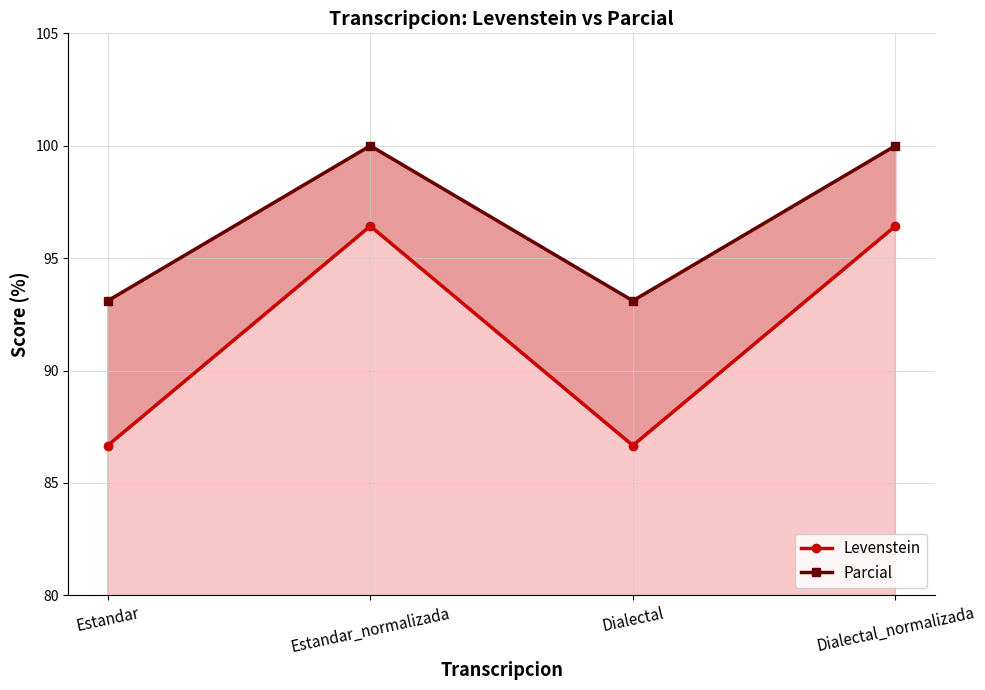

At Estandar_normalizada, list the series in order from smallest to largest.

Levenstein, Parcial